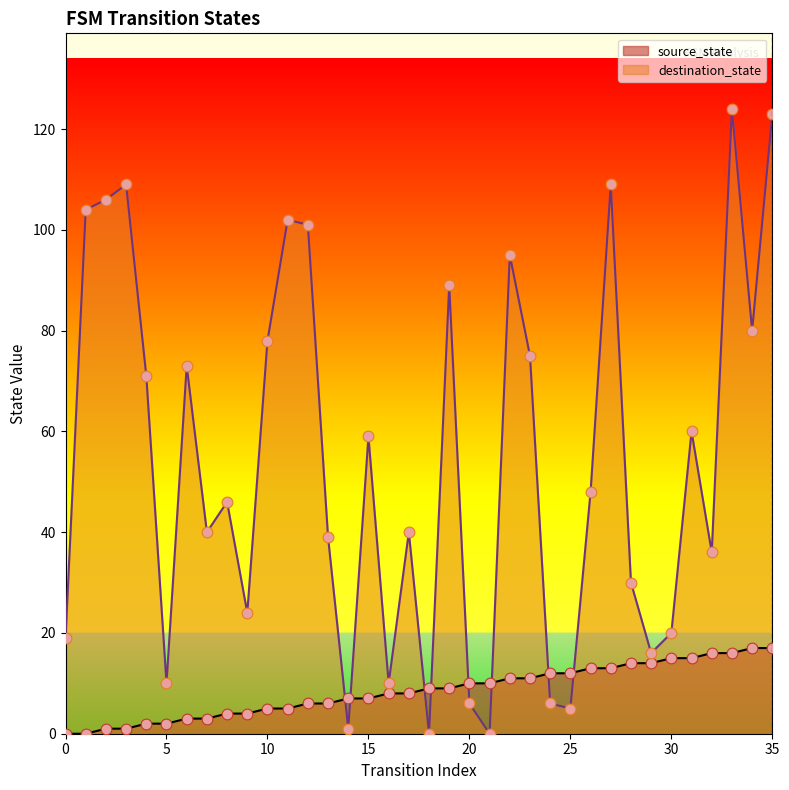

What is the total value across all series at 31?

75